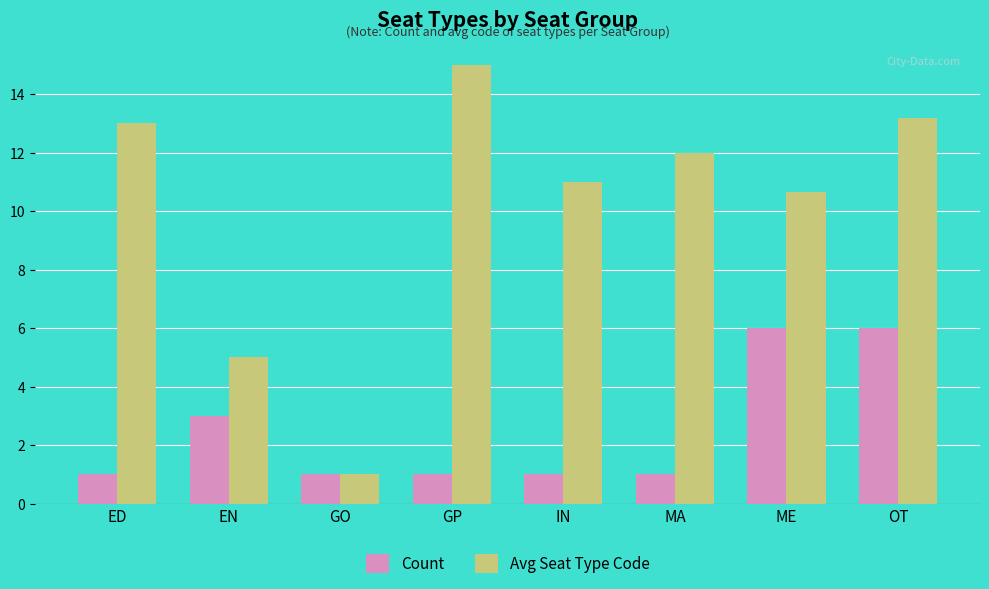

What is the maximum value for Avg Seat Type Code?

15.0